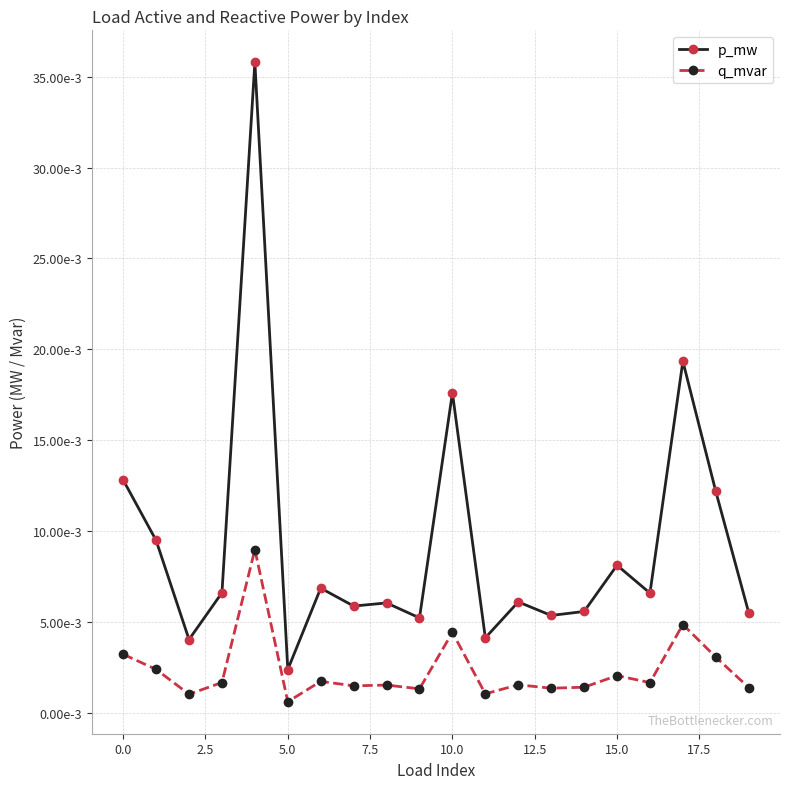

What are all the series names shown in the legend?

p_mw, q_mvar